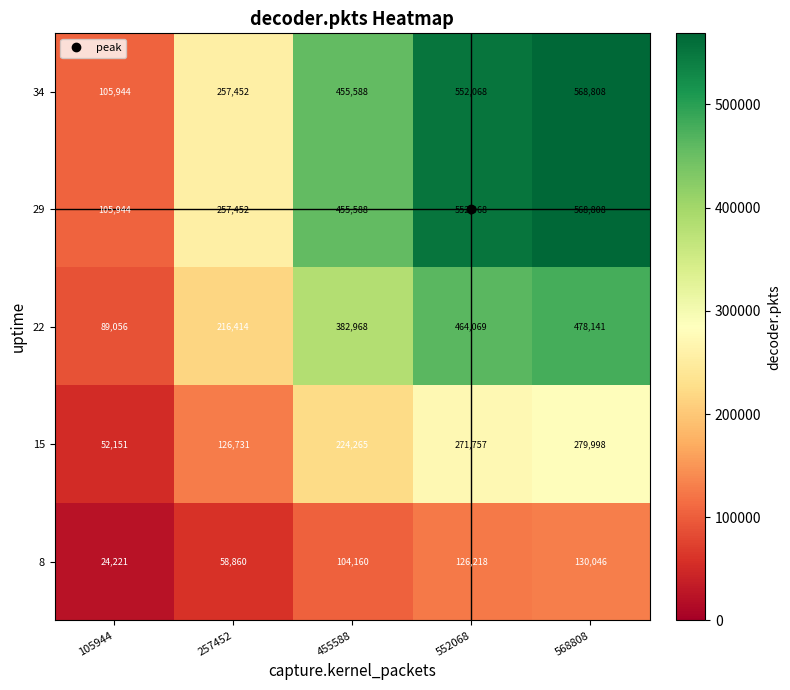

What is the total value across all series at 455588?

1622569